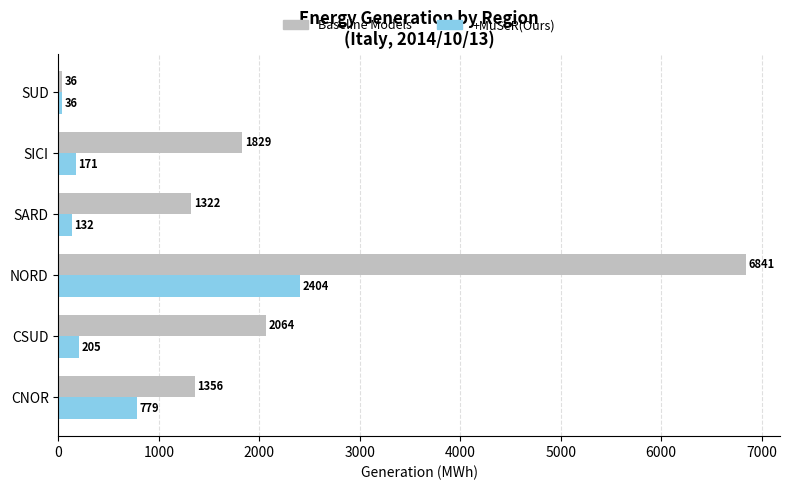

At which category is the sum across all series the highest?

NORD